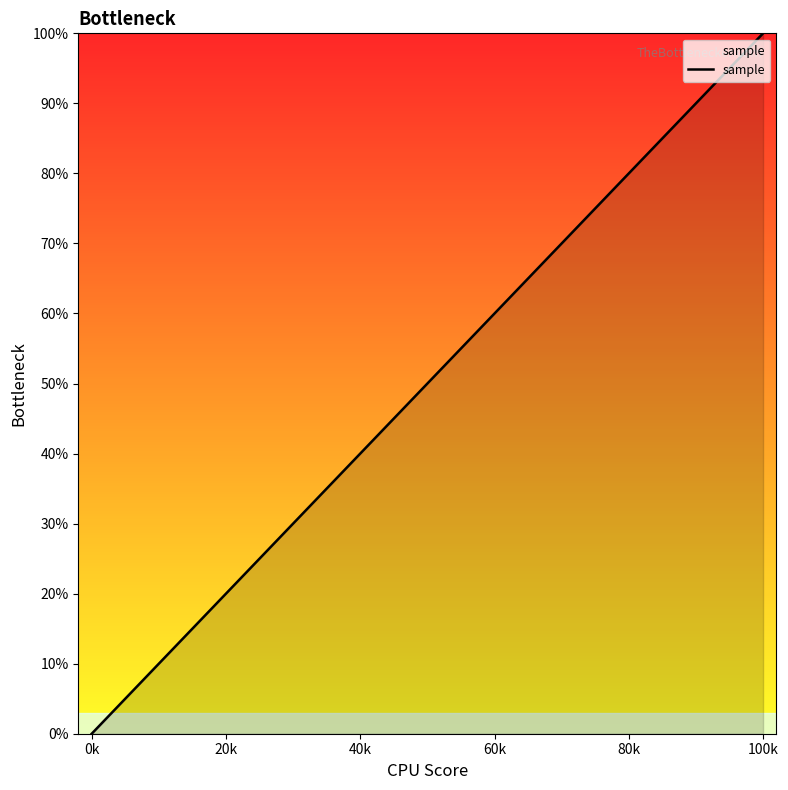

What is the sum of all values?

19.9